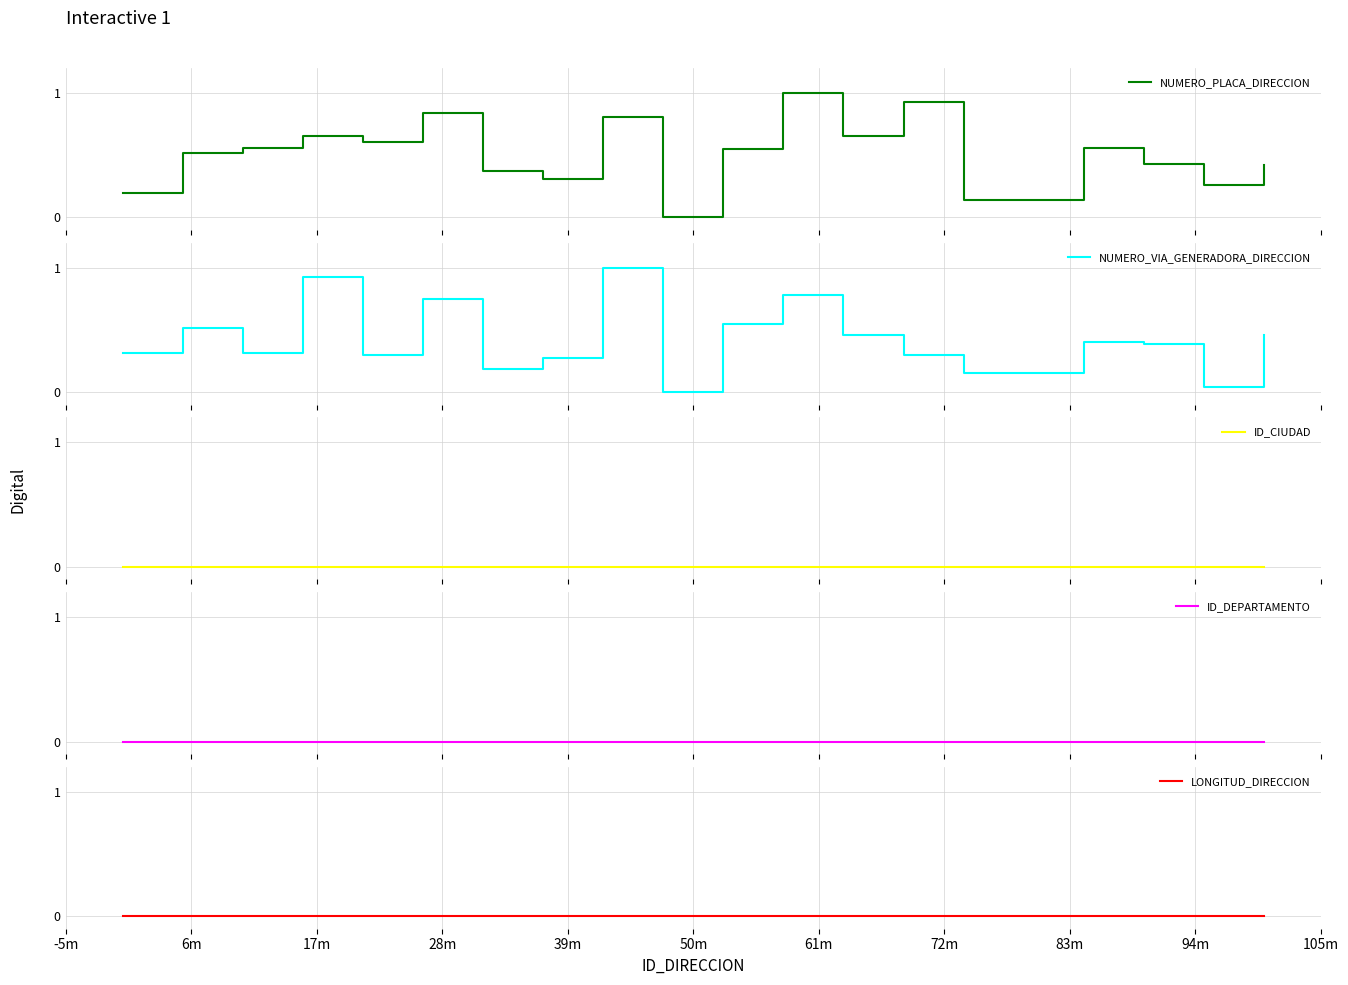

Between 39m and 50m, which series saw the biggest shift?

NUMERO_VIA_GENERADORA_DIRECCION